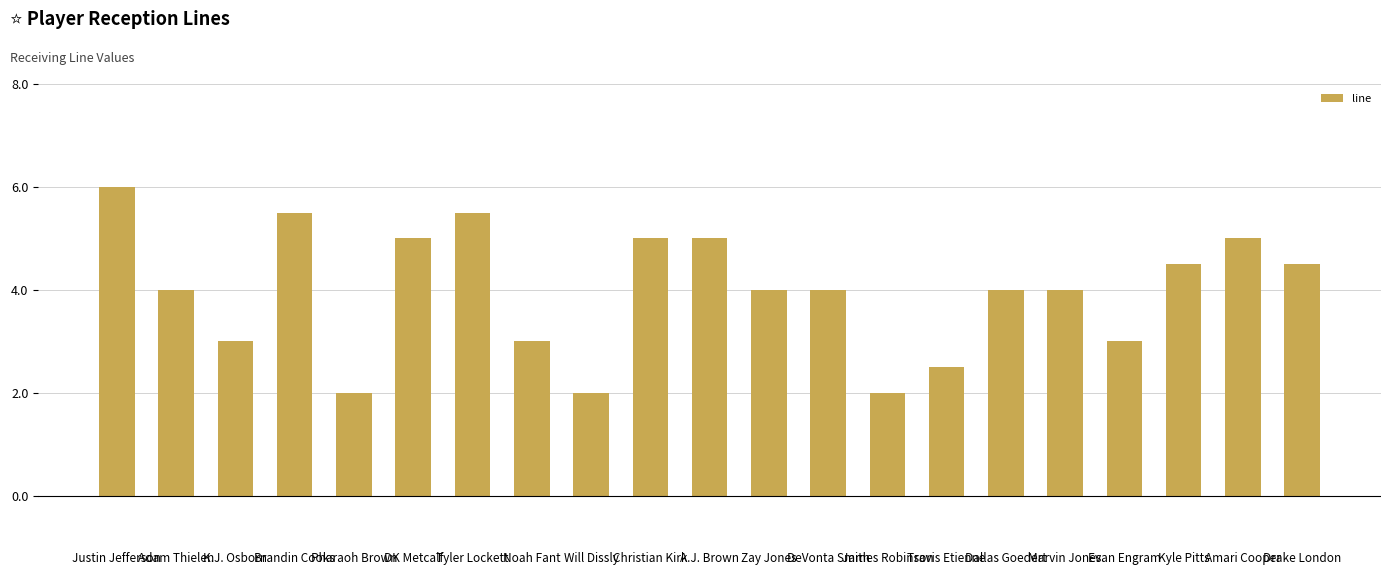

What is the sum of all values?

83.5